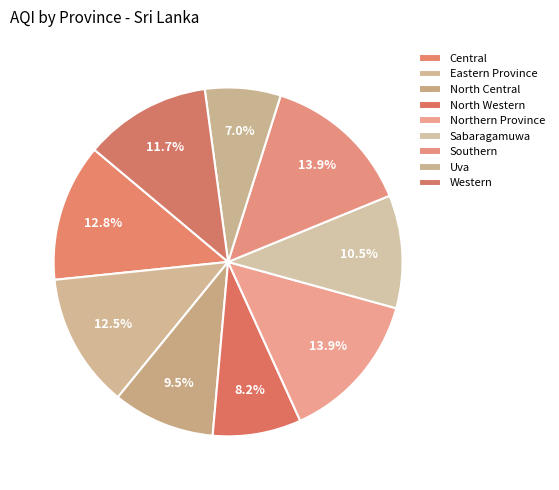

To the nearest percent, what is the combined percentage of Sabaragamuwa and Northern Province?

24%